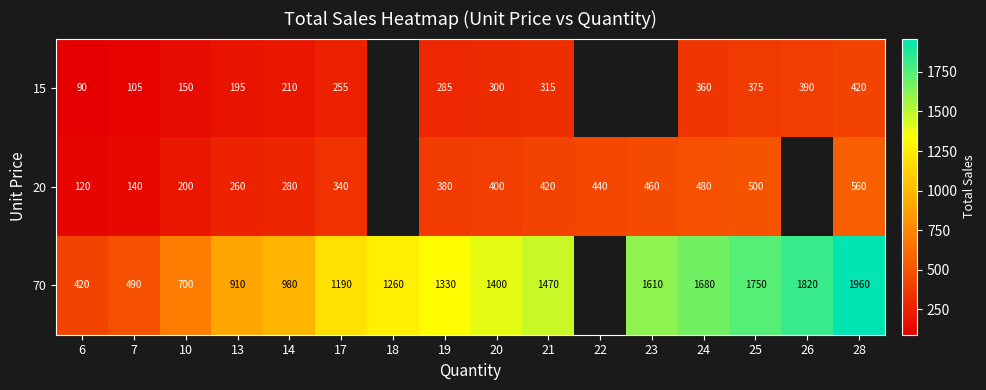

Between 19 and 23, which is larger?

23